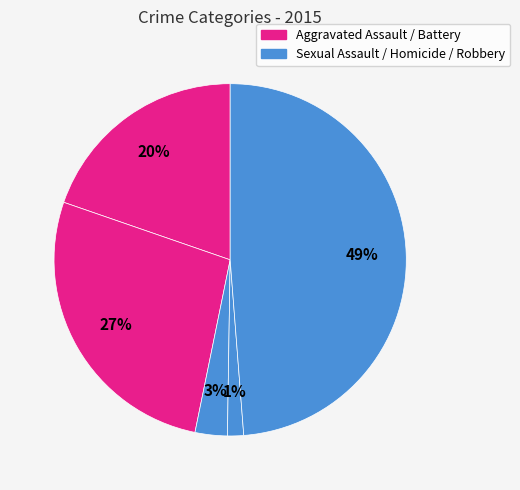

Count the number of slices in the pie.

5